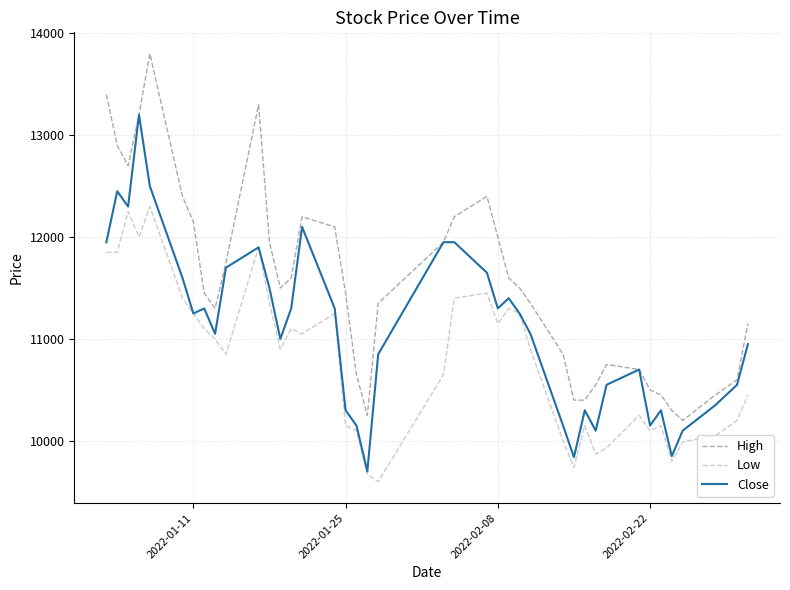

True or false: Low and High cross at least once.

False